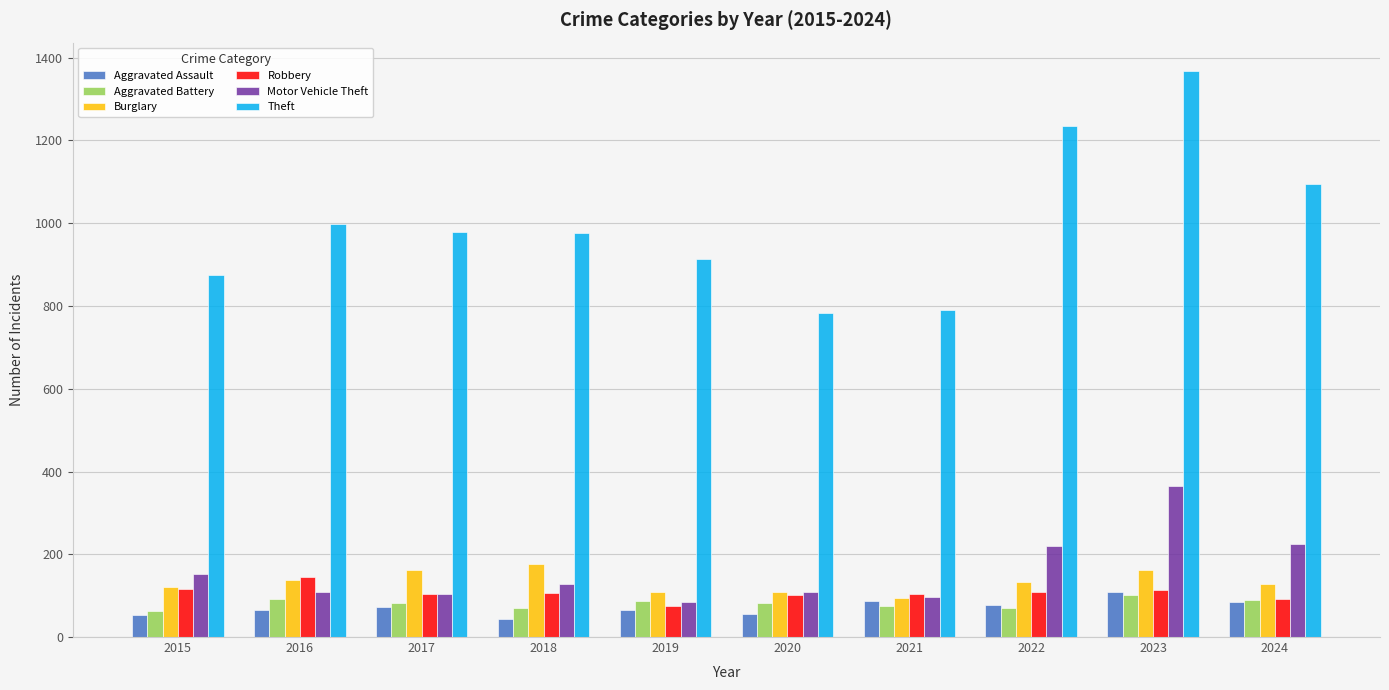

Is it true that Theft equals 680 at 2018?

False